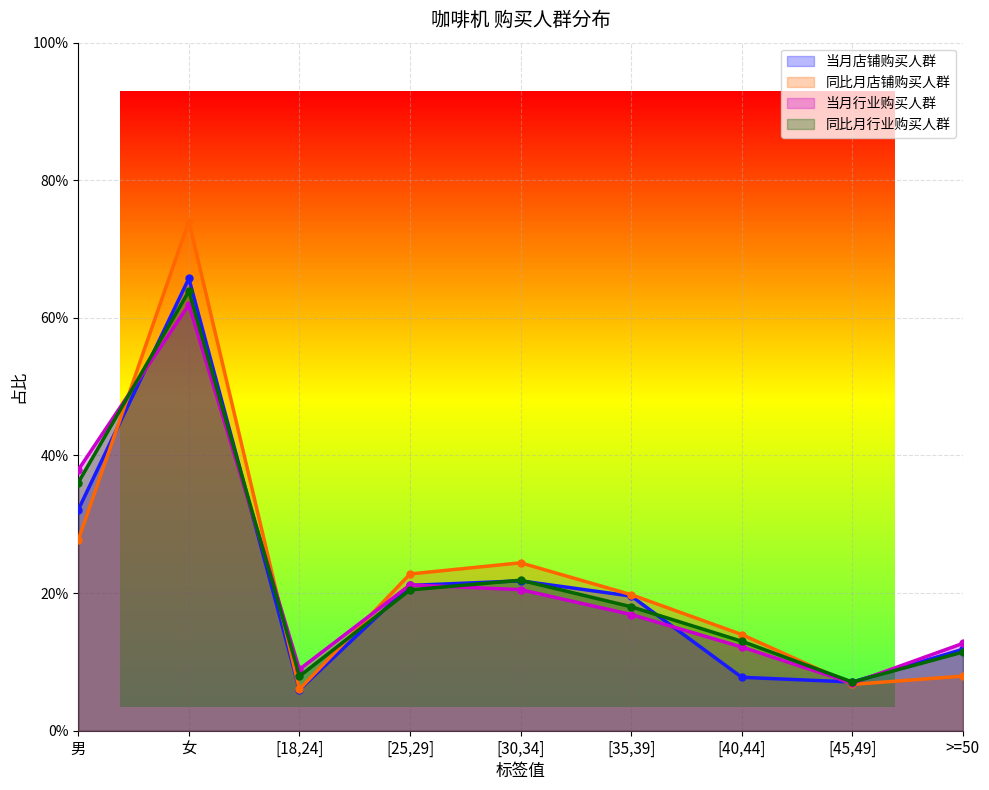

What is the label of the 7th point from the right?

[18,24]